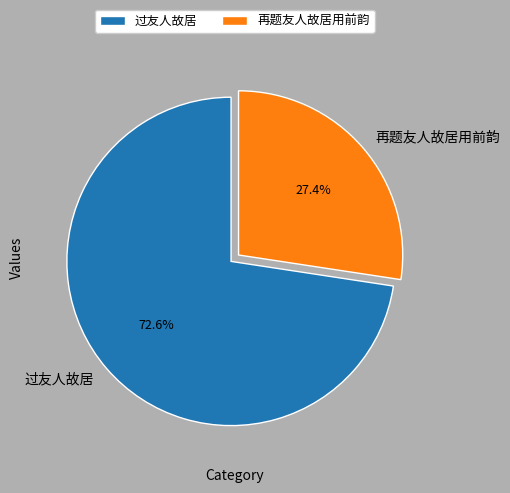

What is the ratio of the value at 过友人故居 to the value at 再题友人故居用前韵?

2.6